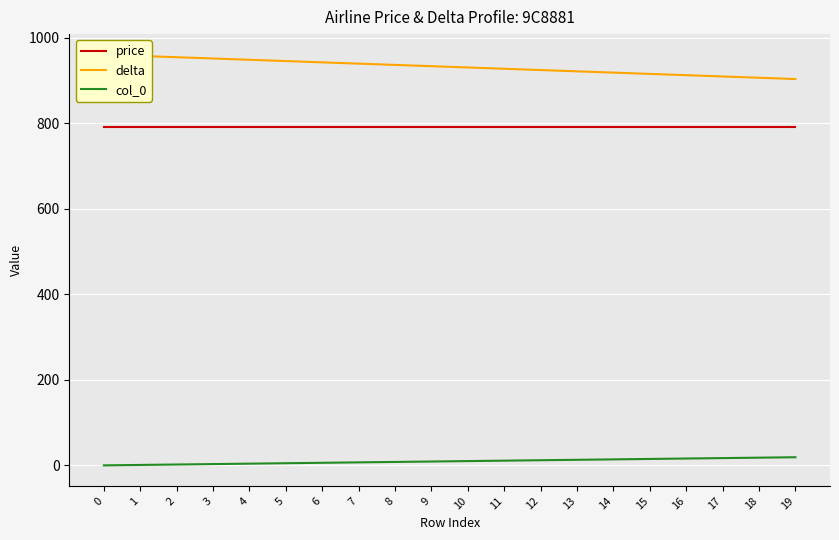

Which has a higher value, 7 or 12?

7